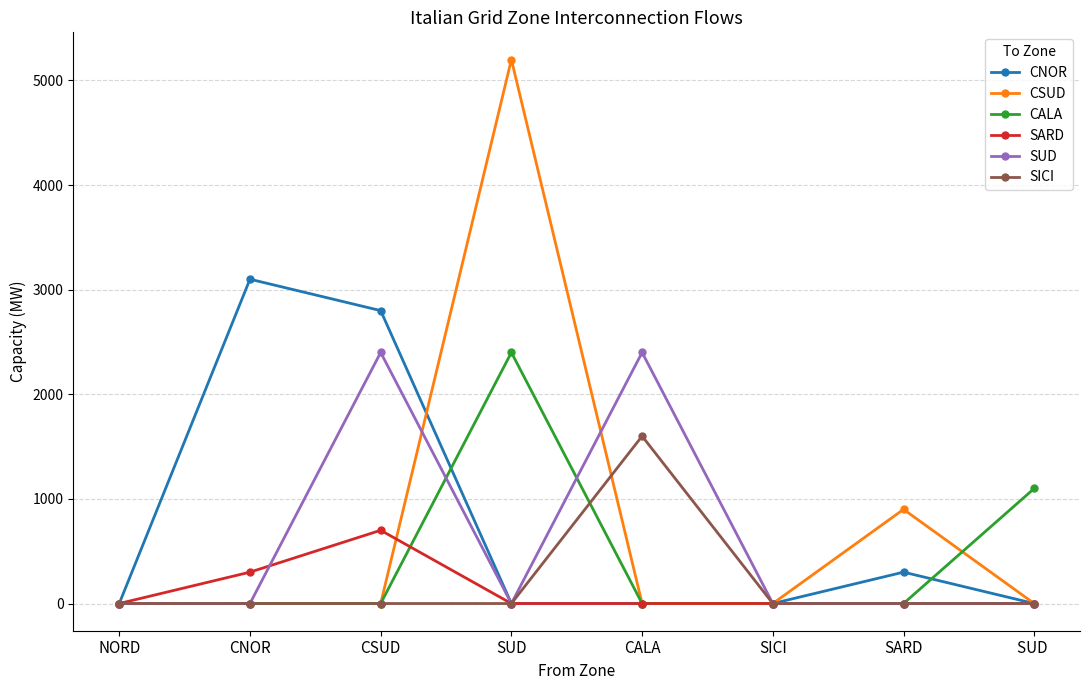

Is it true that SARD equals -404 at SUD?

False